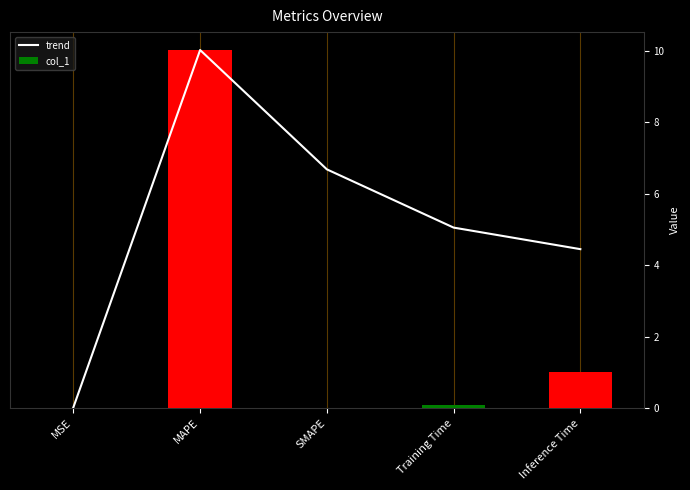

At how many categories does at least one series exceed 7?

1